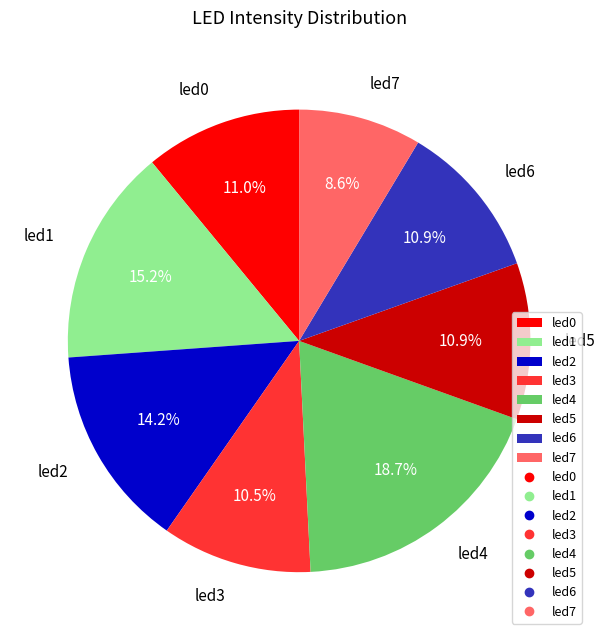

Does led7 account for over 50% of the chart?

No